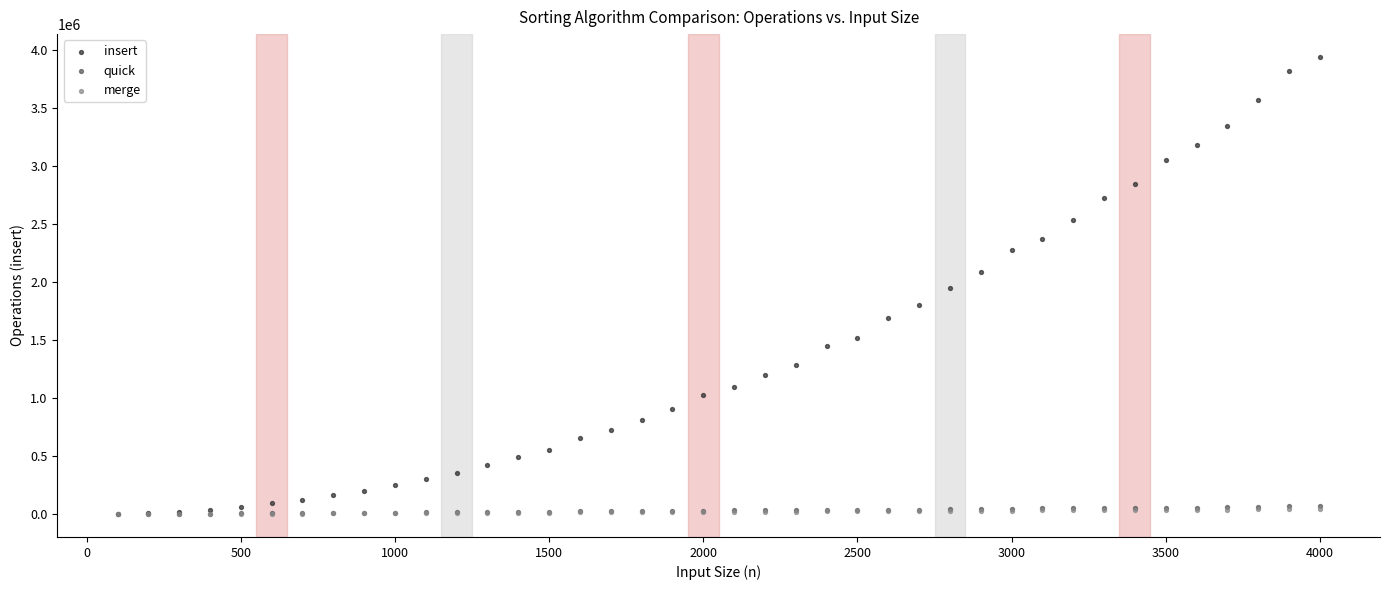

Which series reaches the maximum Y coordinate?

insert